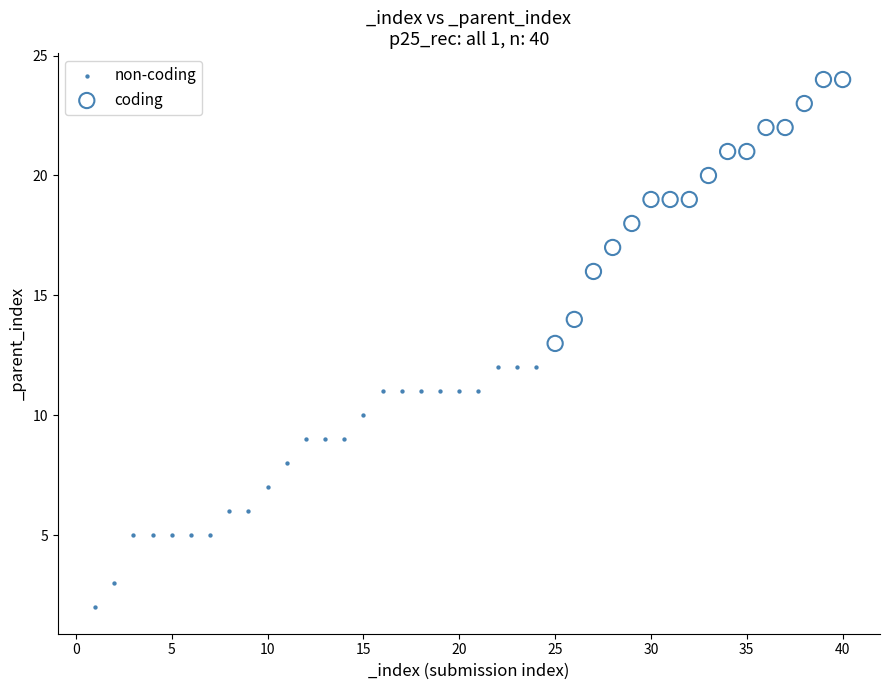

Which series has the largest Y range (max minus min)?

coding